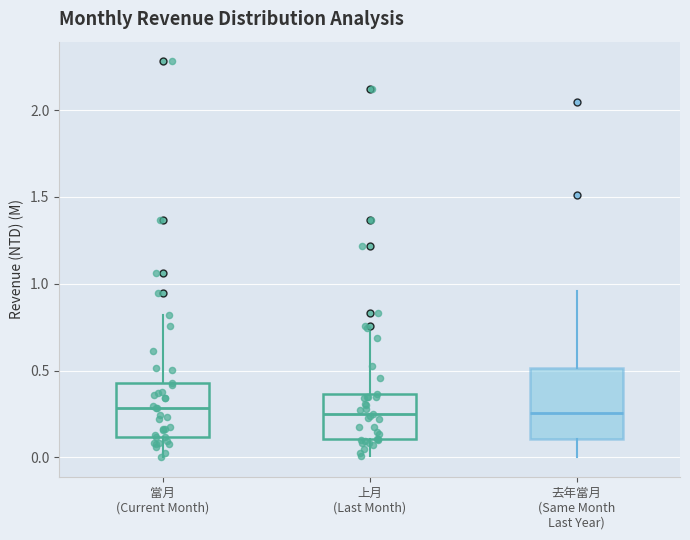

Reading left to right, transcribe this box plot: for each box, give where its median line is, the range the box spans, and where its two whiskers end, as read against the y-axis. The values are not printed on the chart, so give them approximately, as read against the axis.

當月 (Current Month): median 0.30, box 0.10 to 0.45, whiskers 0.00 to 0.80
上月 (Last Month): median 0.25, box 0.10 to 0.35, whiskers 0.00 to 0.75
去年當月 (Same Month Last Year): median 0.25, box 0.10 to 0.50, whiskers 0.00 to 0.95